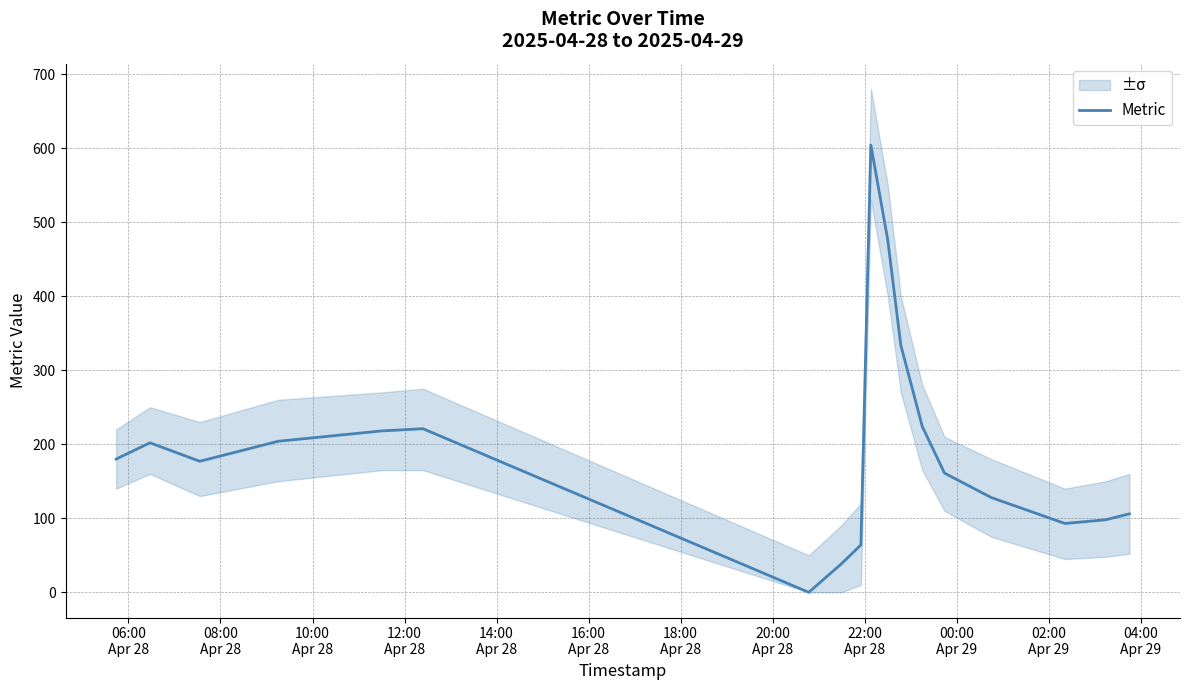

How many values are below 180?

9